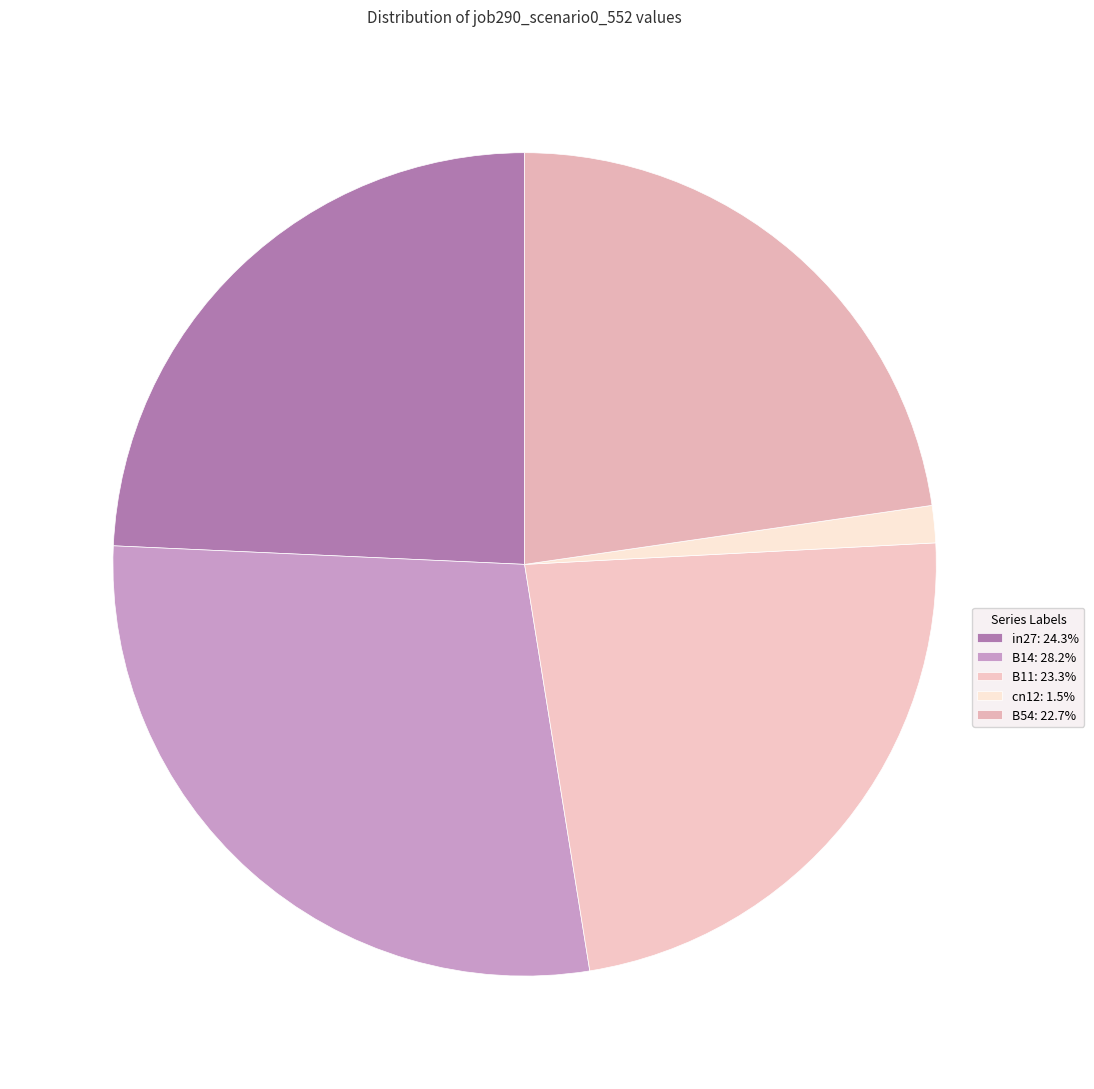

The cn12 slice represents 1% of the pie. True or false?

True